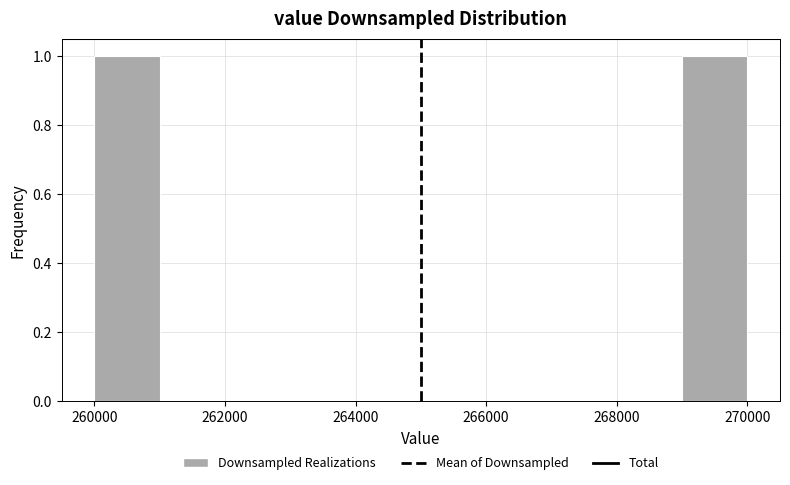

Reading left to right, transcribe this chart: for each bar, give the range it covers on the x-axis and its height. The values are not printed on the chart, so give them approximately, as read against the axis.

260000 to 261000: 1
261000 to 262000: 0
262000 to 263000: 0
263000 to 264000: 0
264000 to 265000: 0
265000 to 266000: 0
266000 to 267000: 0
267000 to 268000: 0
268000 to 269000: 0
269000 to 270000: 1